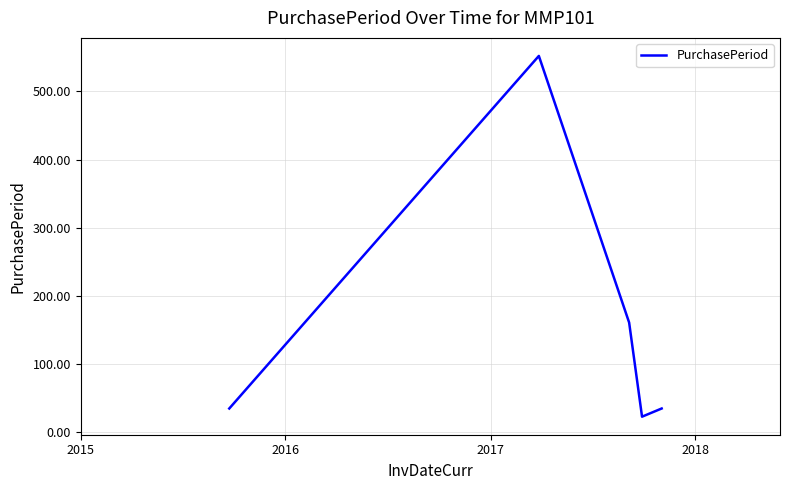

What is the difference between the maximum and minimum values?

529